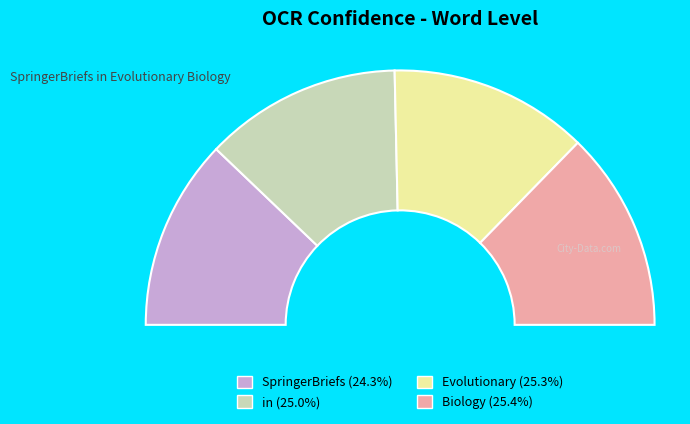

To the nearest percent, what percentage of the pie is Biology?

25%